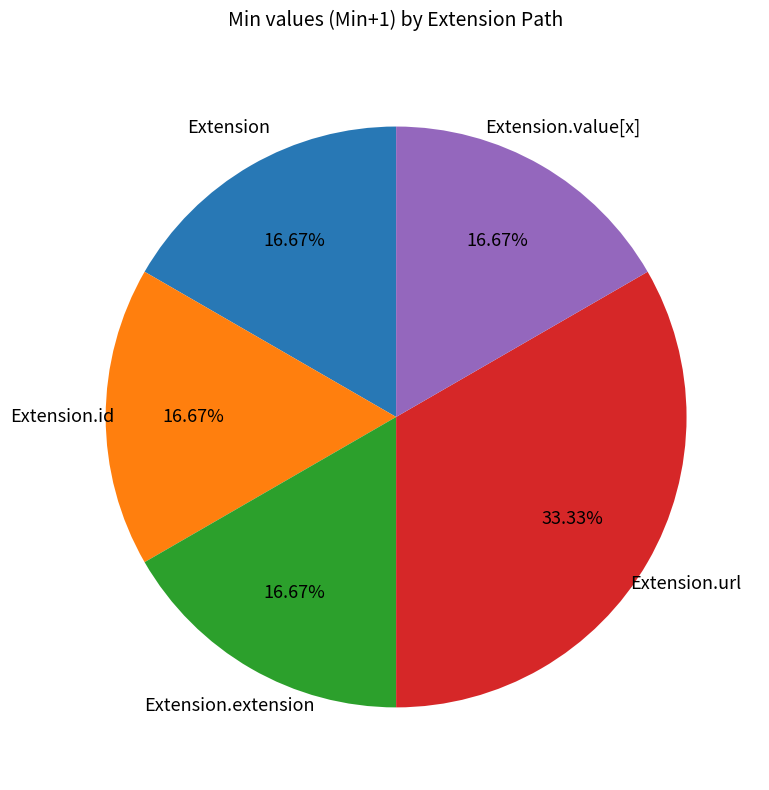

Is there any slice that represents more than half of the pie?

No